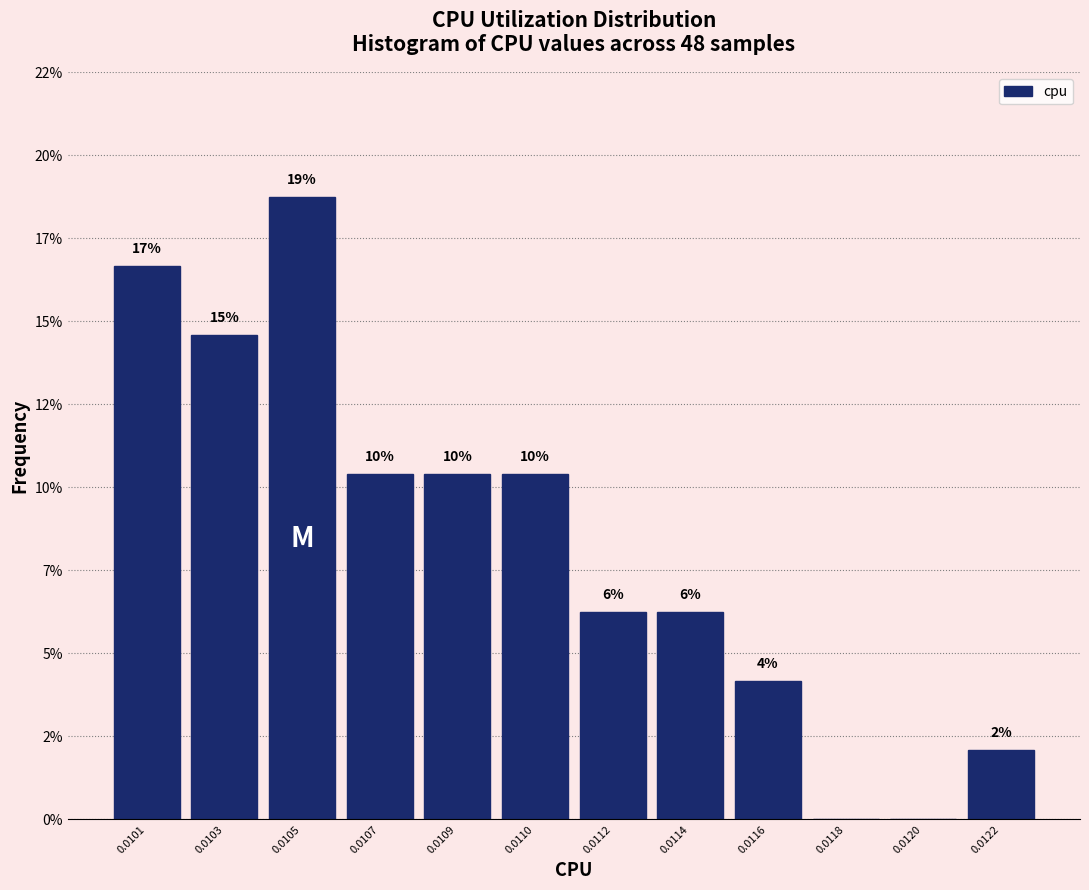

Are the bars horizontal?

No